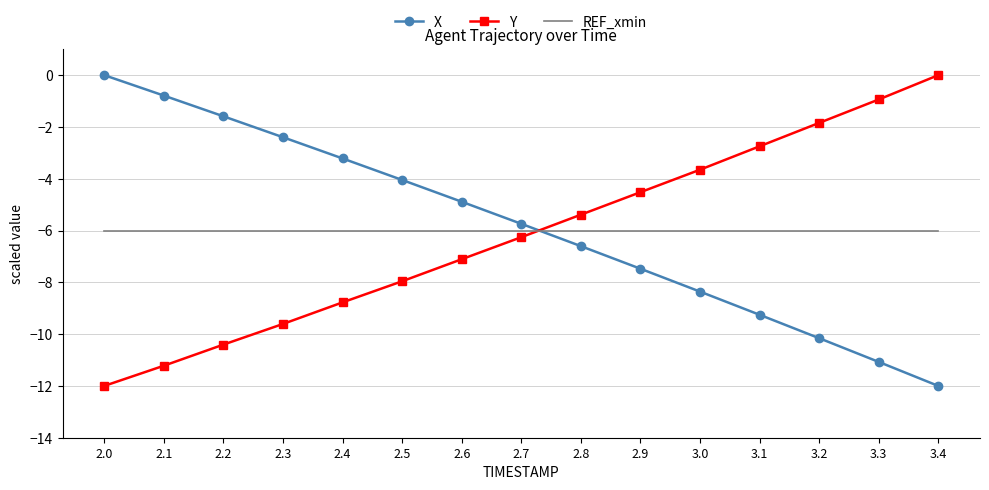

True or false: REF_xmin has a value of -6.0 at 3.1.

True